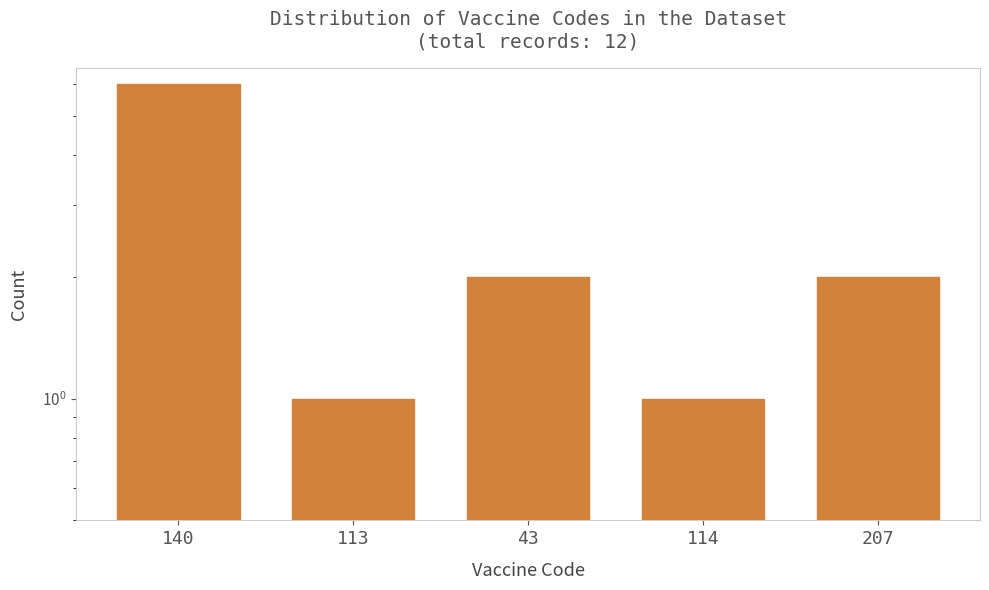

Reading left to right, what are all the values shown in this chart?

6	1	2	1	2